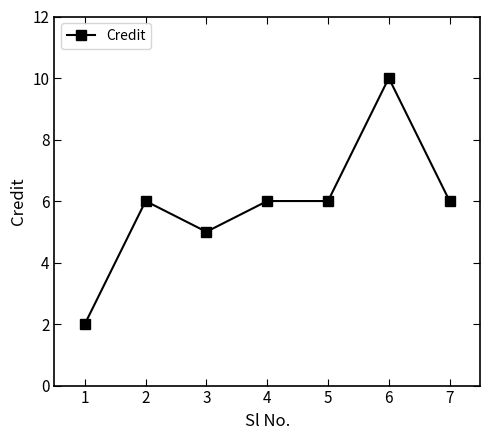

How many values are below 6?

2